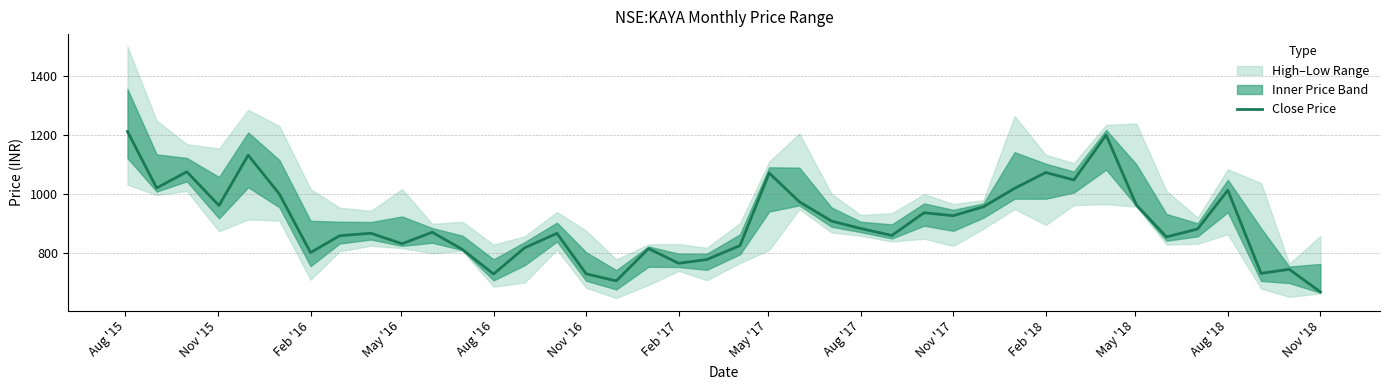

What is the sum of all values?

36231.2